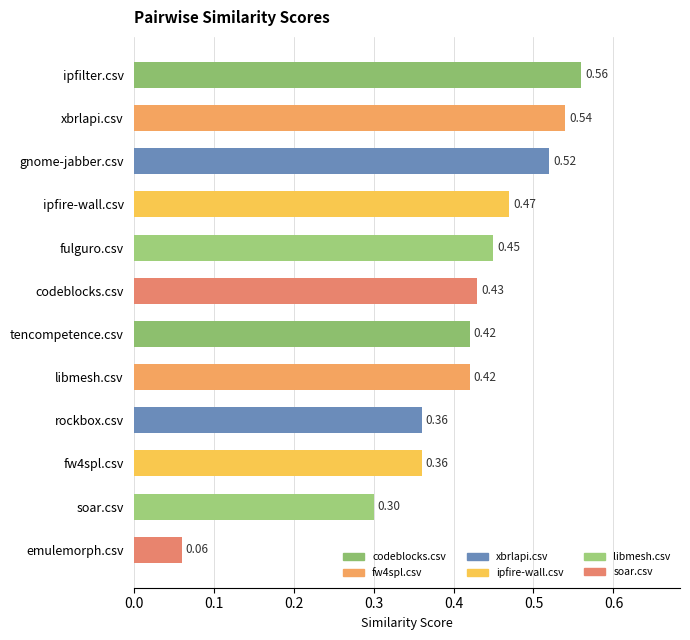

Between ipfire-wall.csv and codeblocks.csv, which is larger?

ipfire-wall.csv